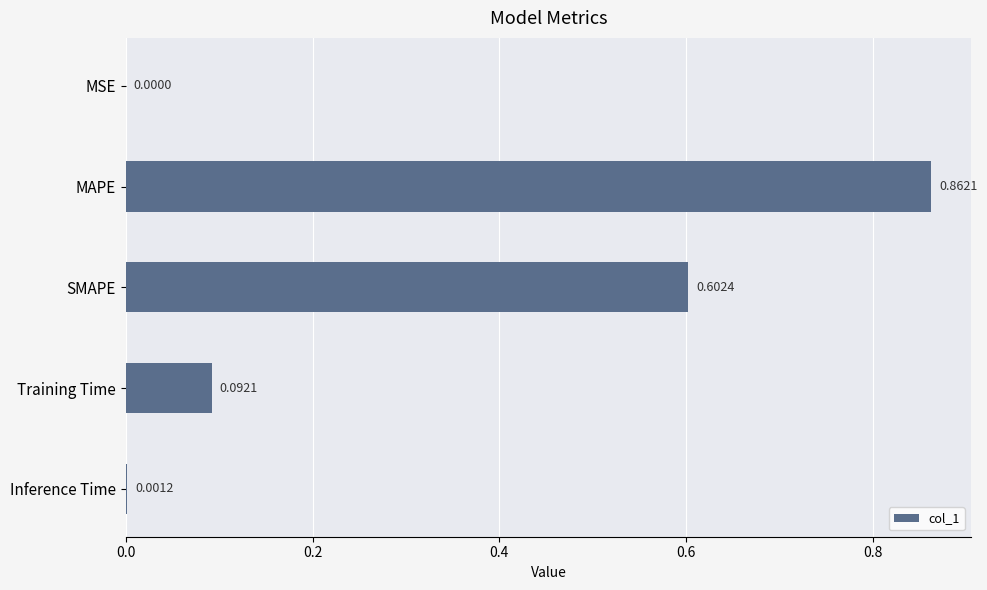

At which label is the value closest to 0?

MSE